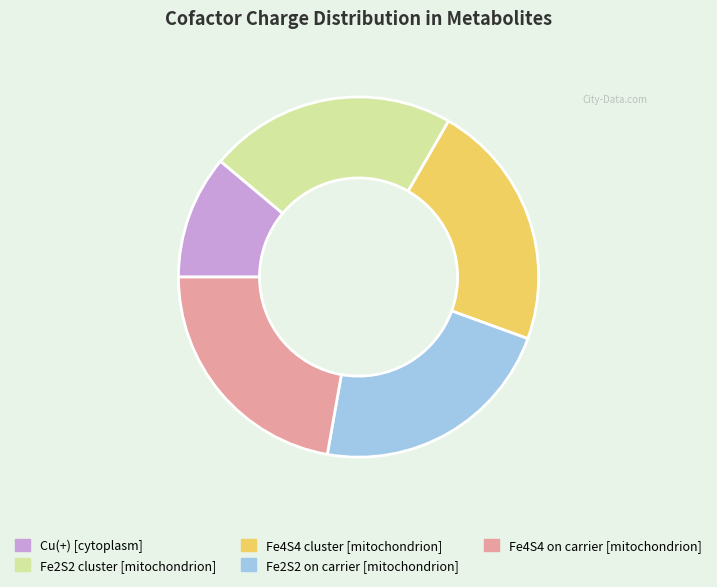

What percentage is the Fe4S4 on carrier [mitochondrion] slice, to the nearest percent?

22%